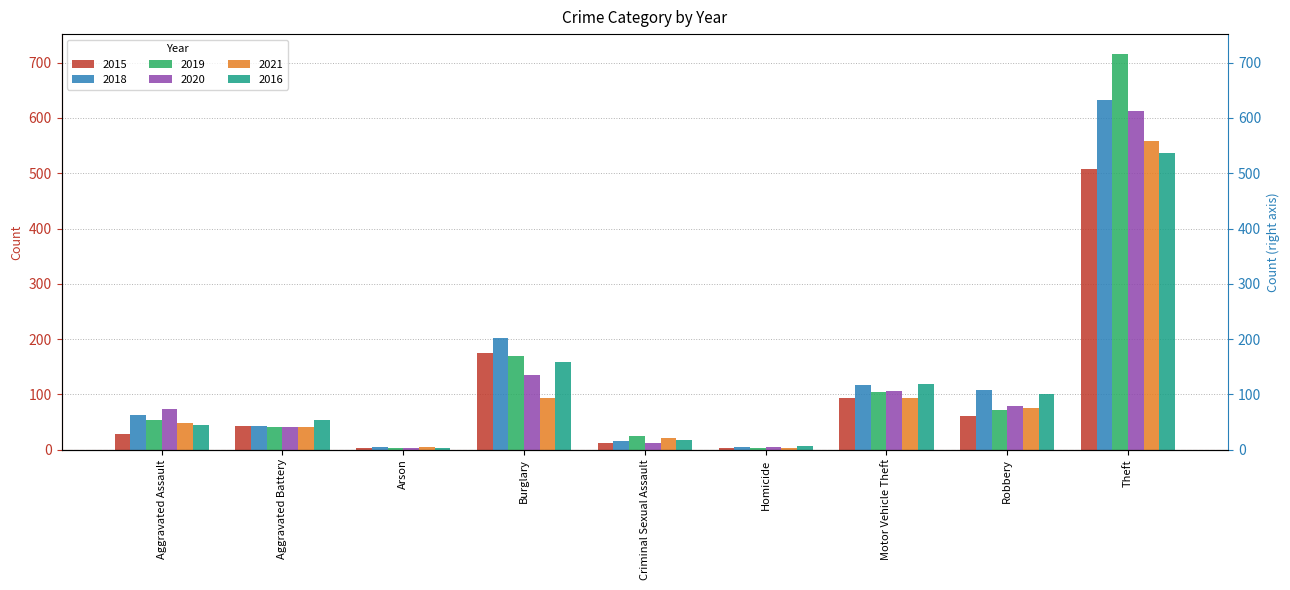

Does the chart contain any negative values?

No